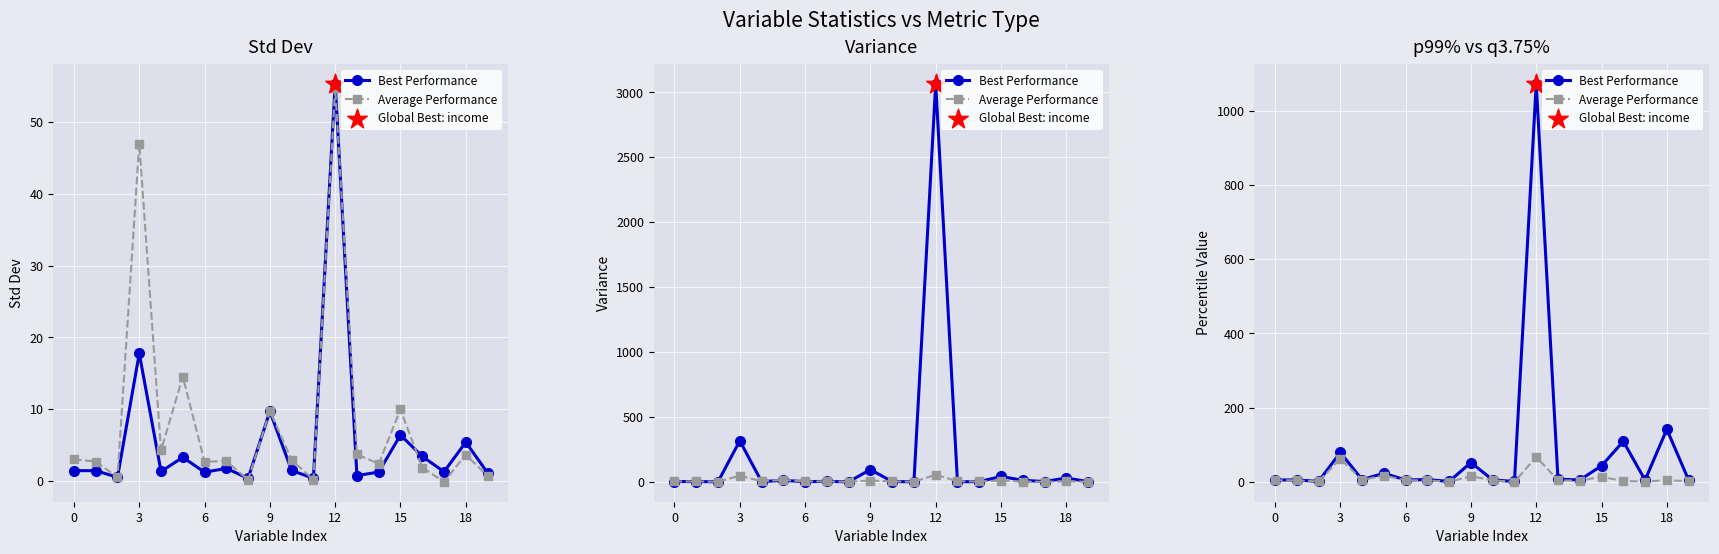

Which series reaches the minimum Y coordinate?

Average Performance